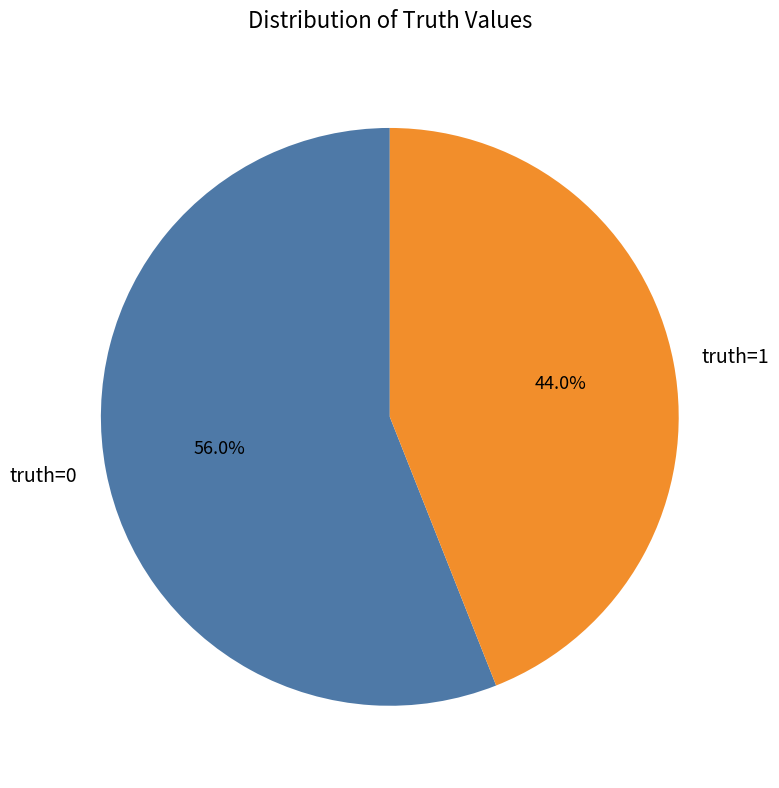

Count the number of slices in the pie.

2